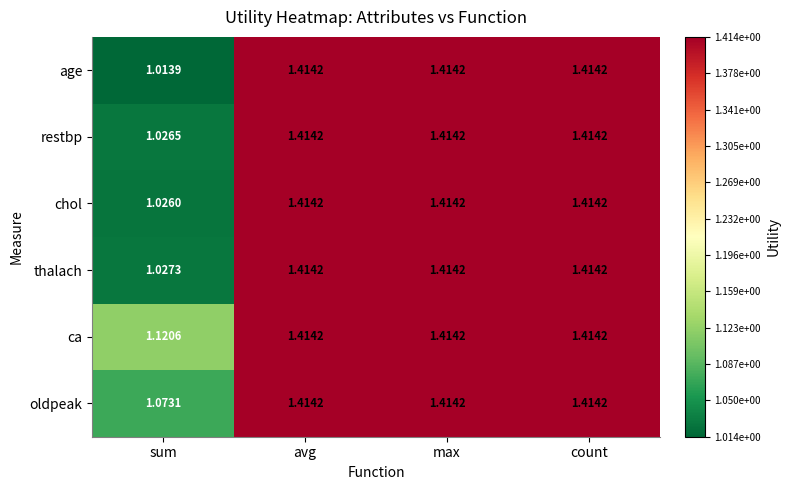

Which category has the lowest value in the restbp series?

sum